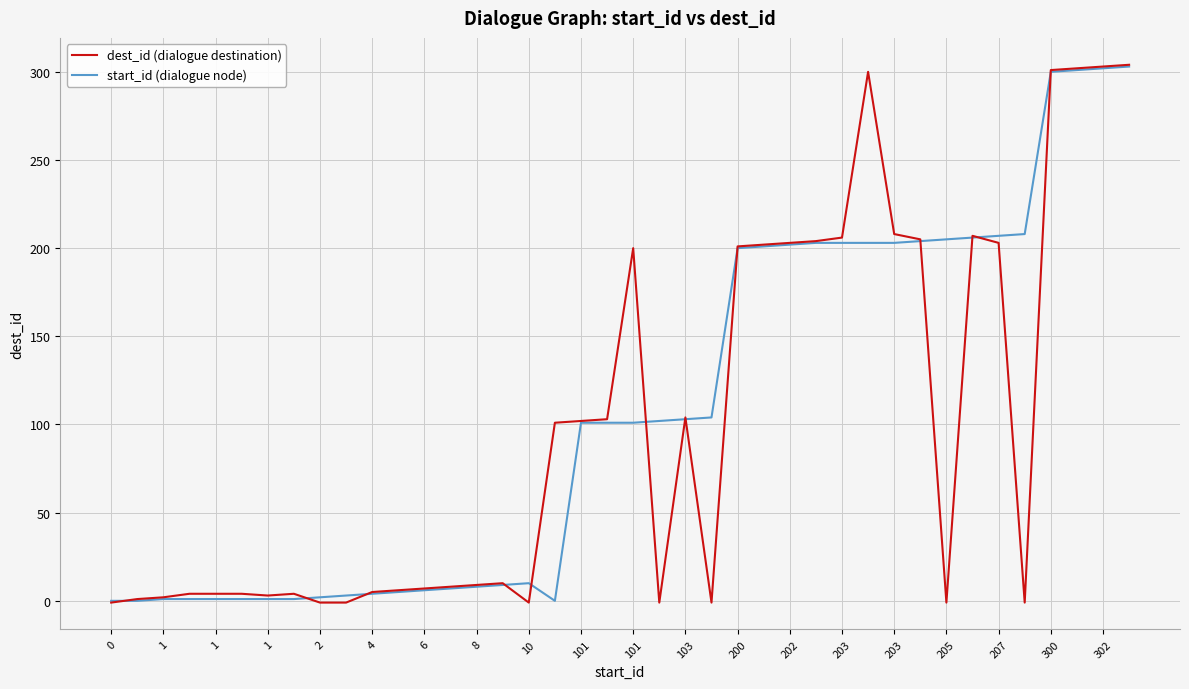

What is the maximum value shown in the chart?

304